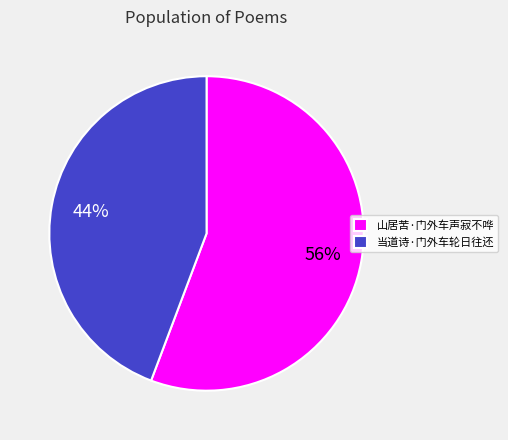

Which category accounts for the majority?

山居苦·门外车声寂不哗